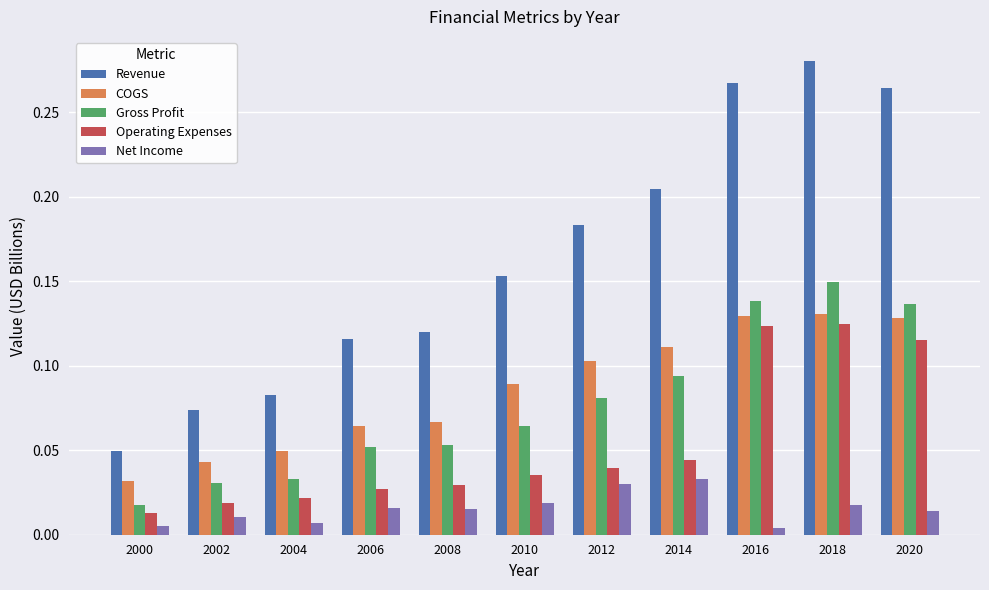

What is the sum of all COGS values?

0.9